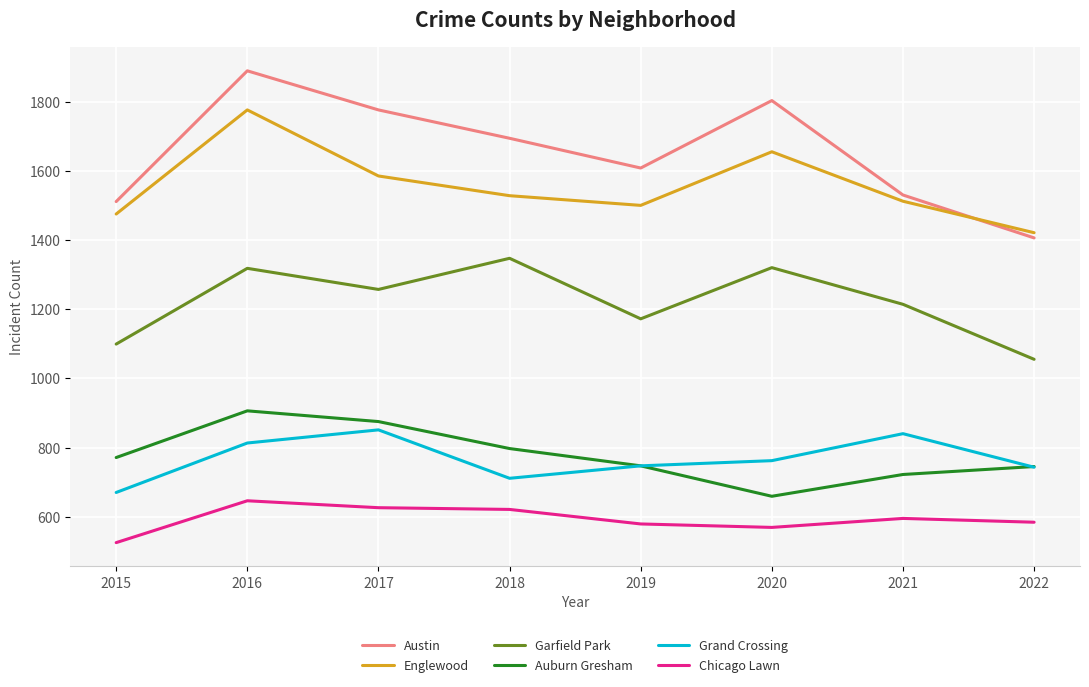

True or false: Garfield Park has more than 1 points higher than both neighbors.

True